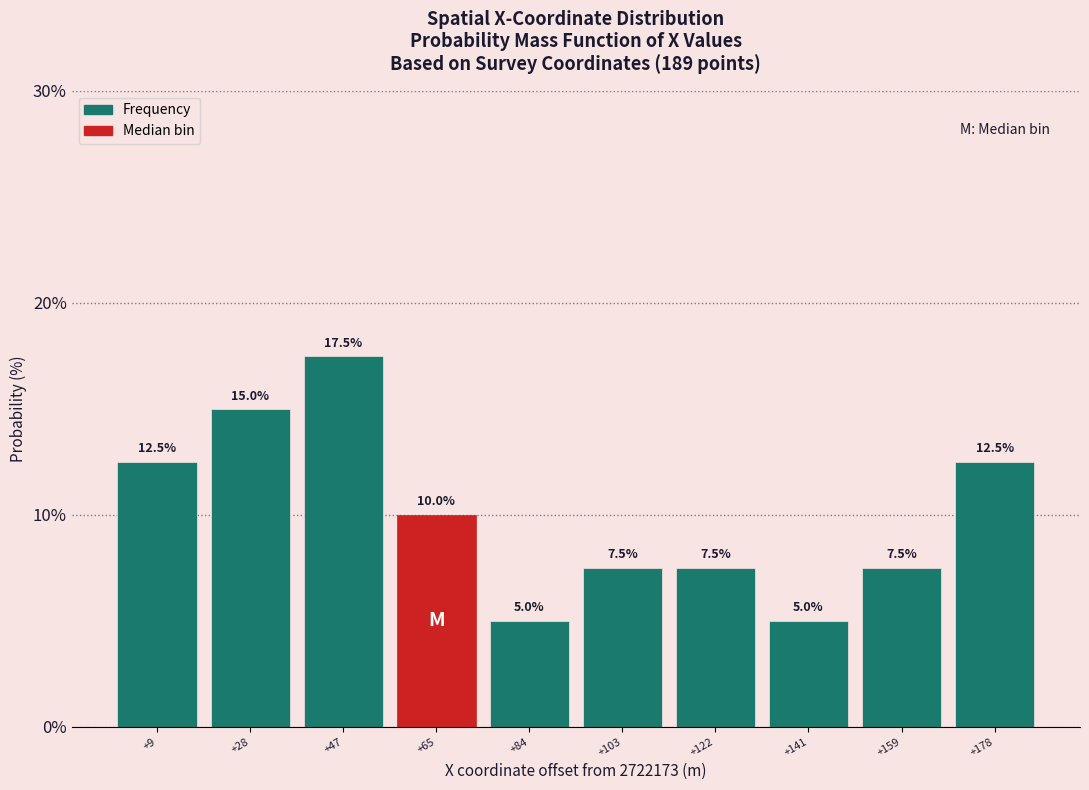

Reading left to right, transcribe this chart: for each bar, give the range it covers on the x-axis and its height. The bar edges are not printed on the chart, so give them approximately, as read against the axis.

0 to 18: 12.5
18 to 38: 15.0
38 to 56: 17.5
56 to 76: 10.0
76 to 94: 5.0
94 to 112: 7.5
112 to 132: 7.5
132 to 150: 5.0
150 to 170: 7.5
170 to 188: 12.5